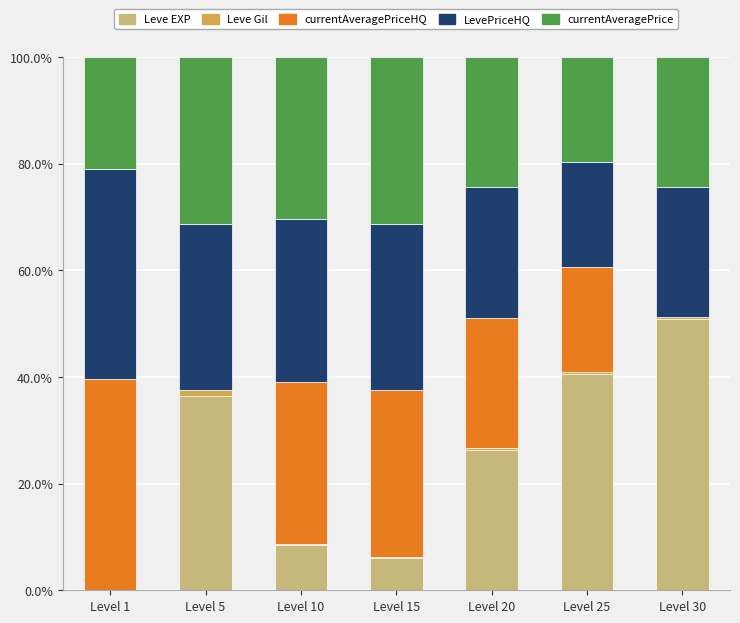

What is the maximum value for Leve EXP?

50.9